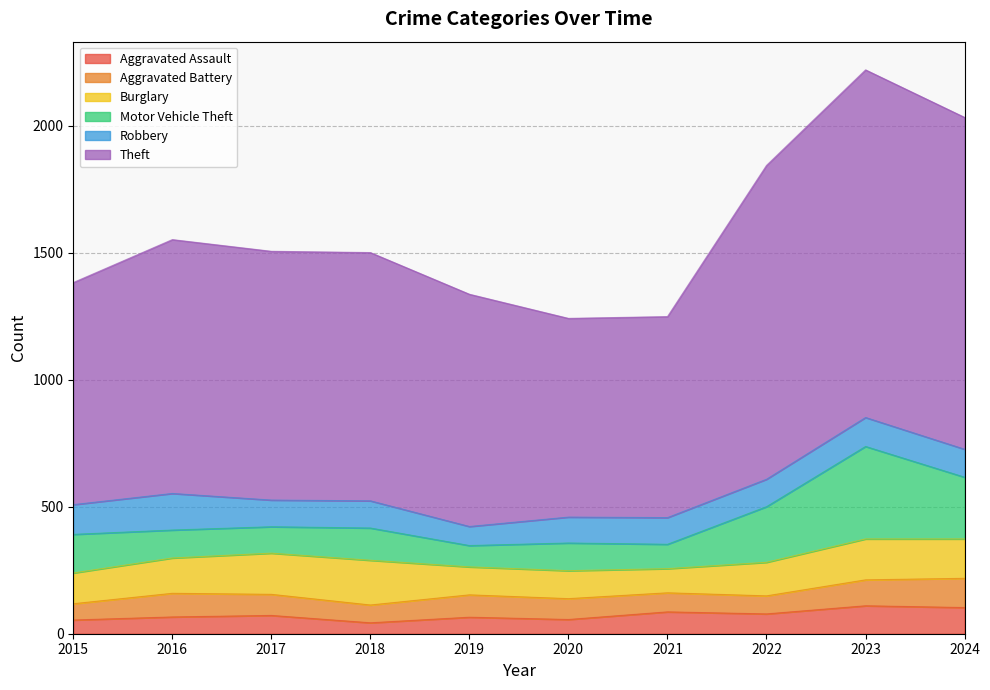

How many data points in Theft are less than 979?

5